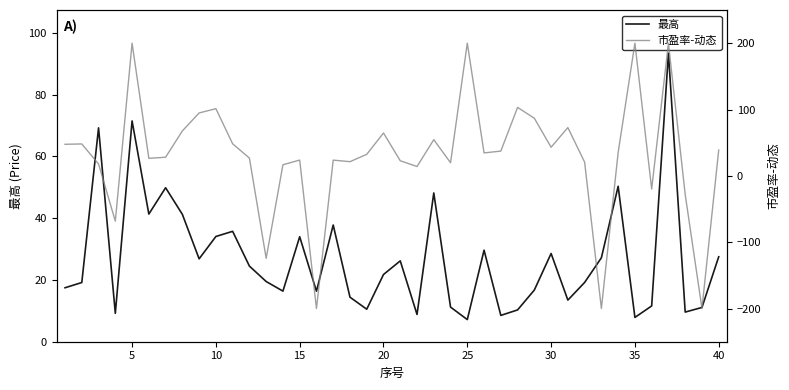

The value of 最高 at 20 is 32.8. True or false?

False